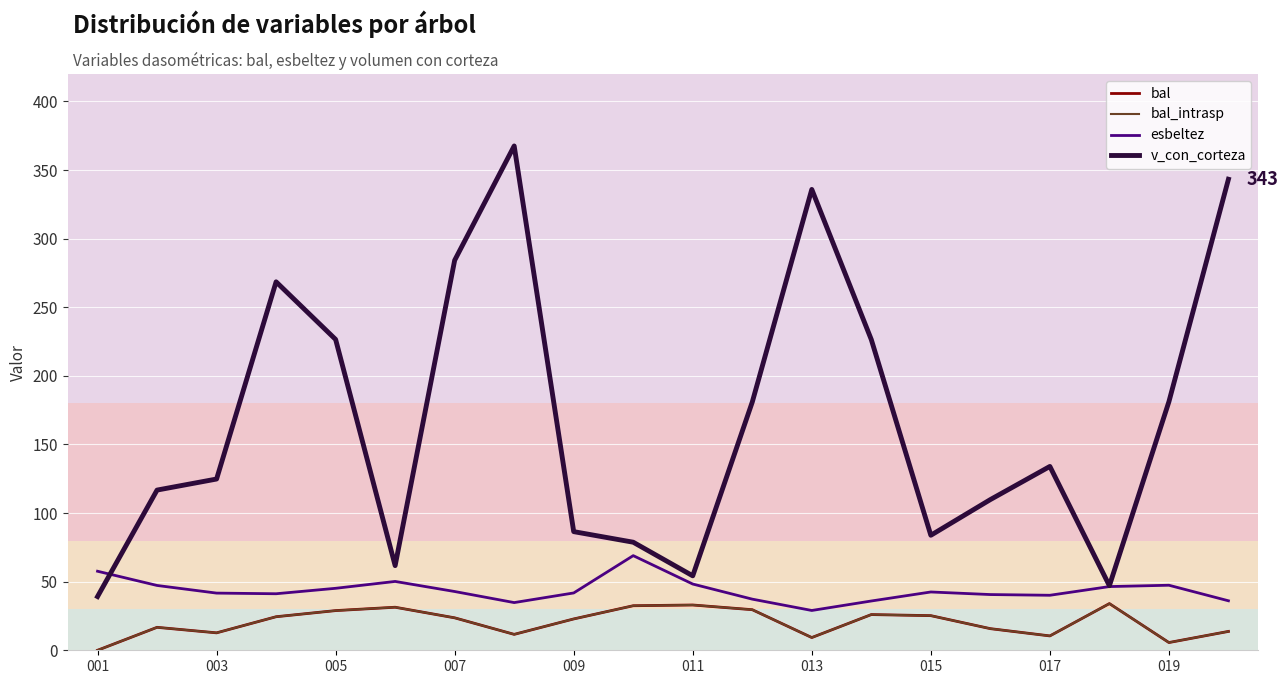

At how many categories does at least one series exceed 150?

9